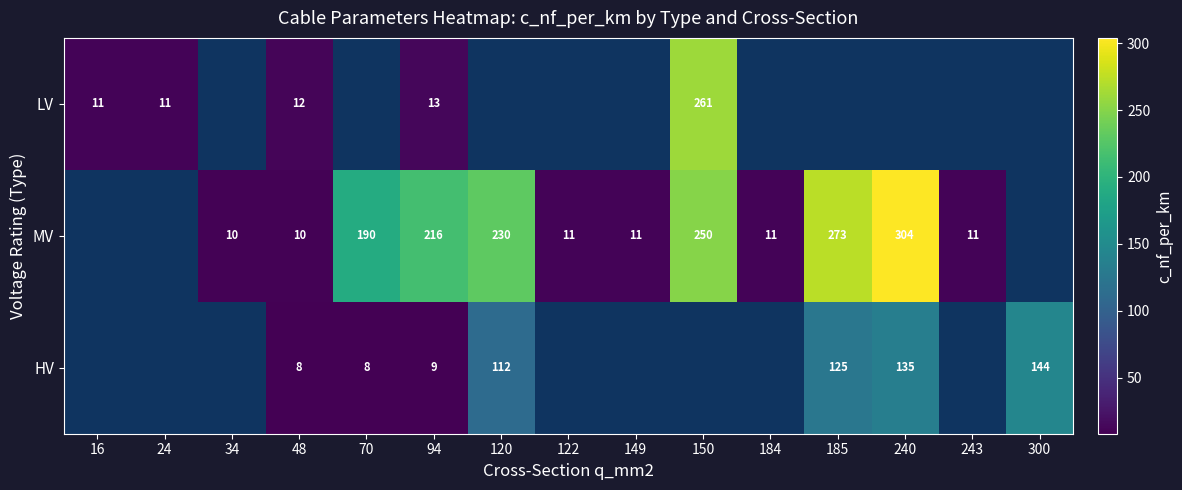

What is the maximum value shown in the chart?

304.0